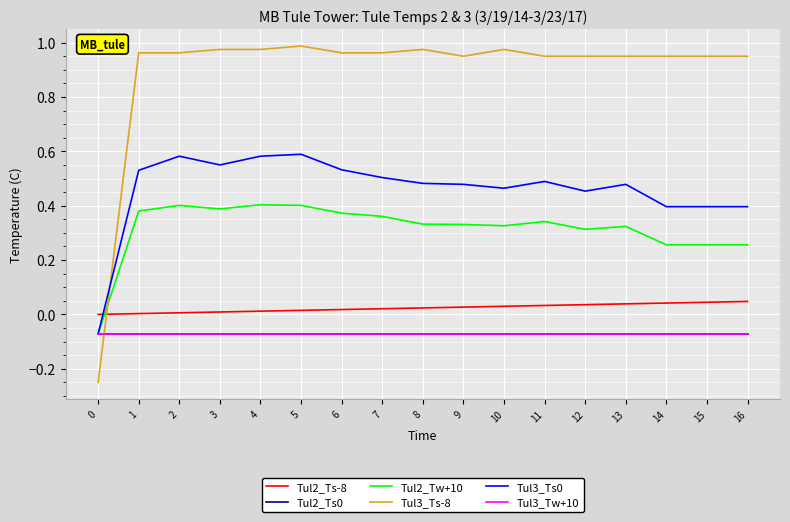

How many negative values does the Tul3_Ts-8 series have?

1